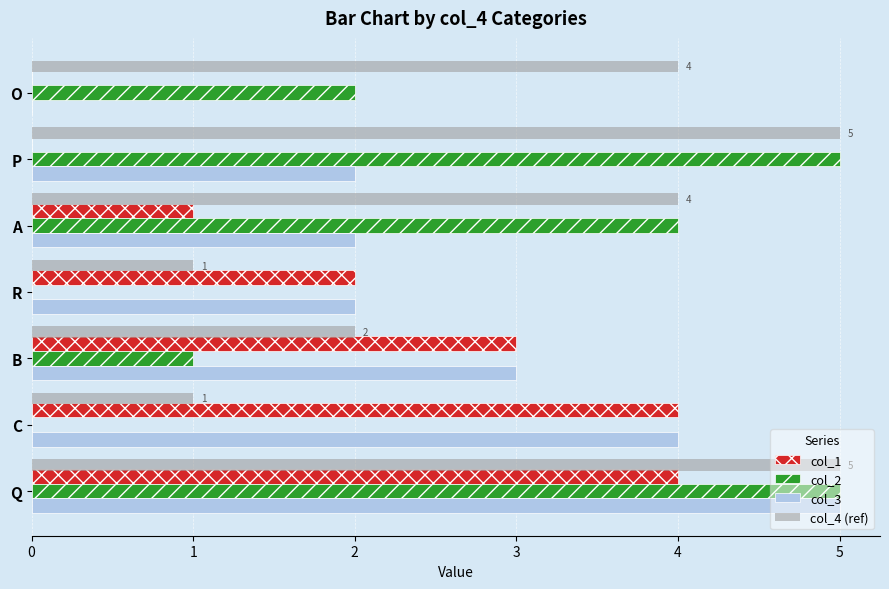

What is the average value of the col_3 series?

3